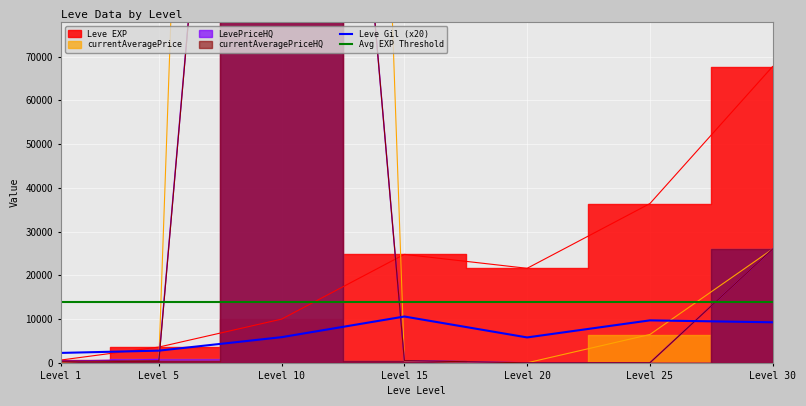

What is the difference between the currentAveragePrice values at Level 30 and Level 25?

19534